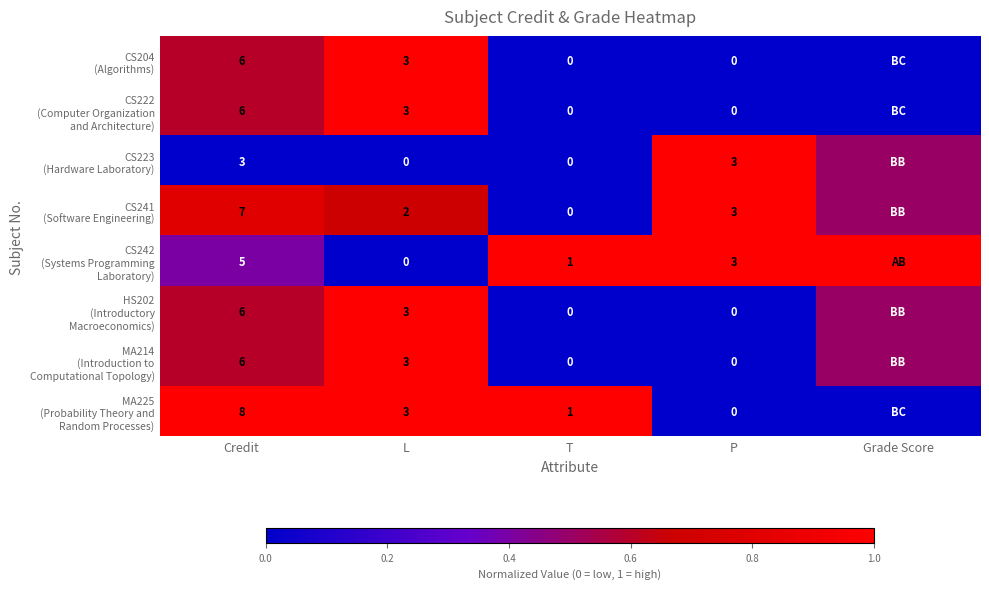

What is the total value across all series at L?

17.0